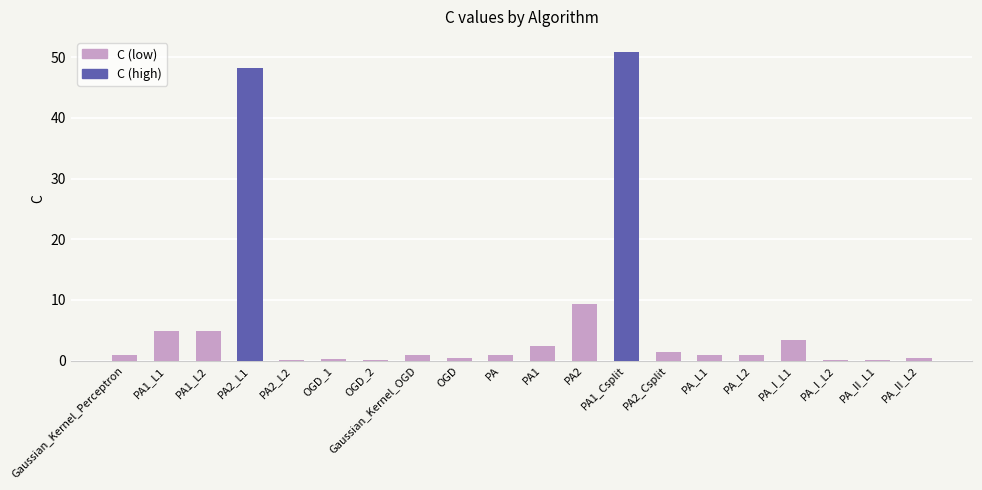

At which label is the value closest to 25?

PA2